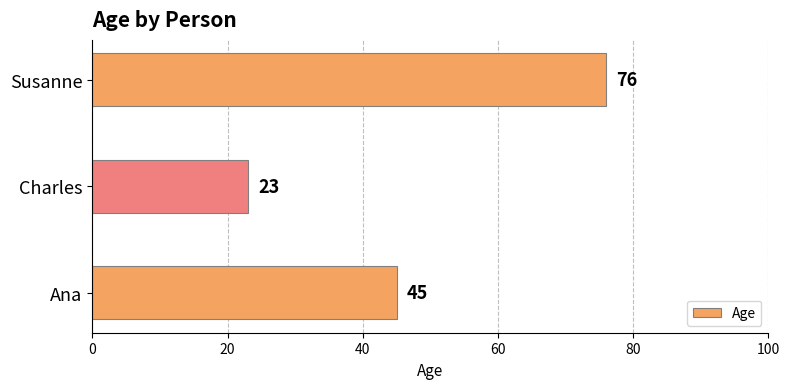

What is the difference between the maximum and minimum values?

53